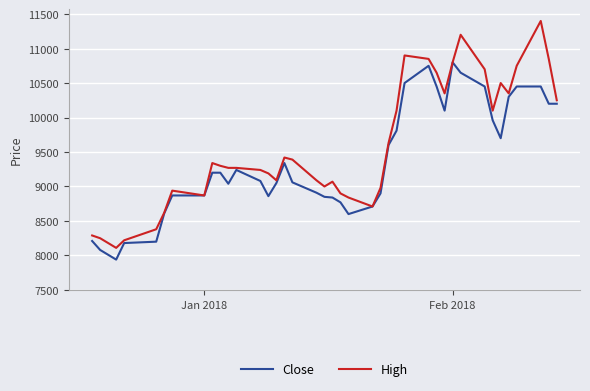

Which series has the largest total across all categories?

High